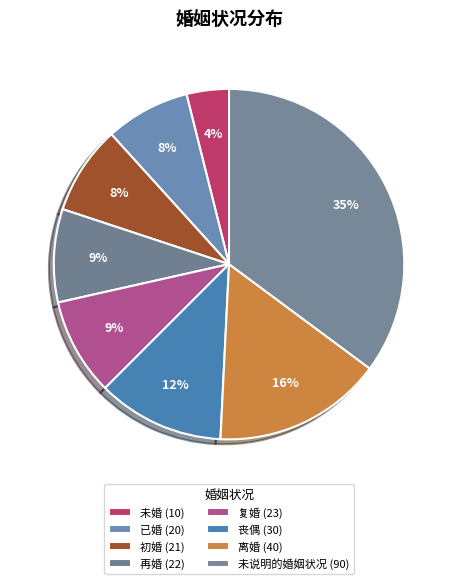

How many slices are in this pie chart?

8